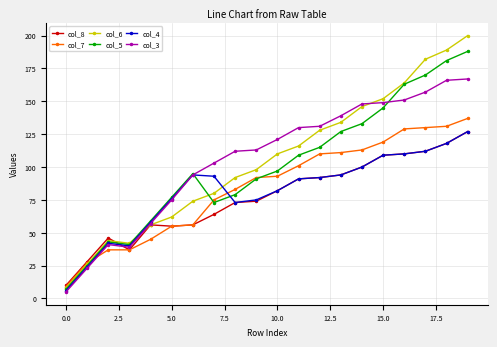

Which series has the largest range (max minus min)?

col_6